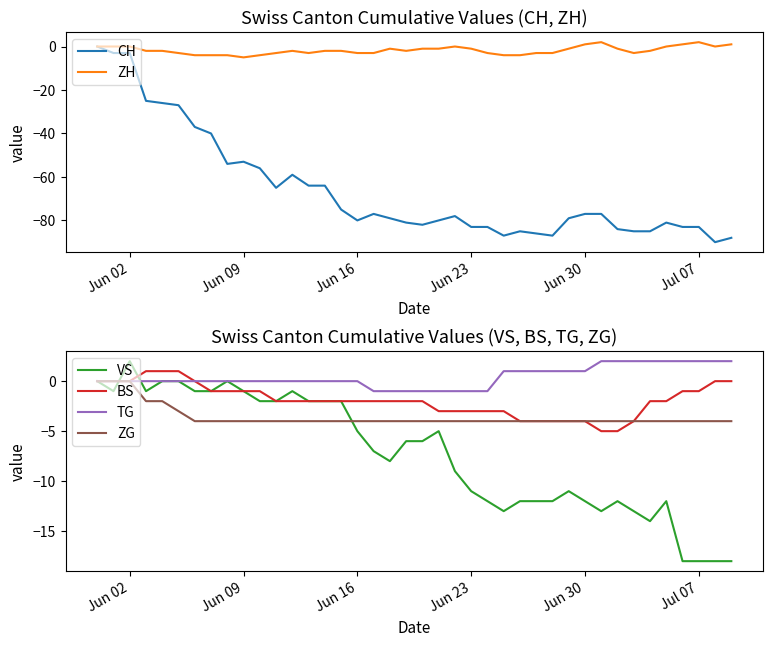

How many lines are shown in the chart?

6